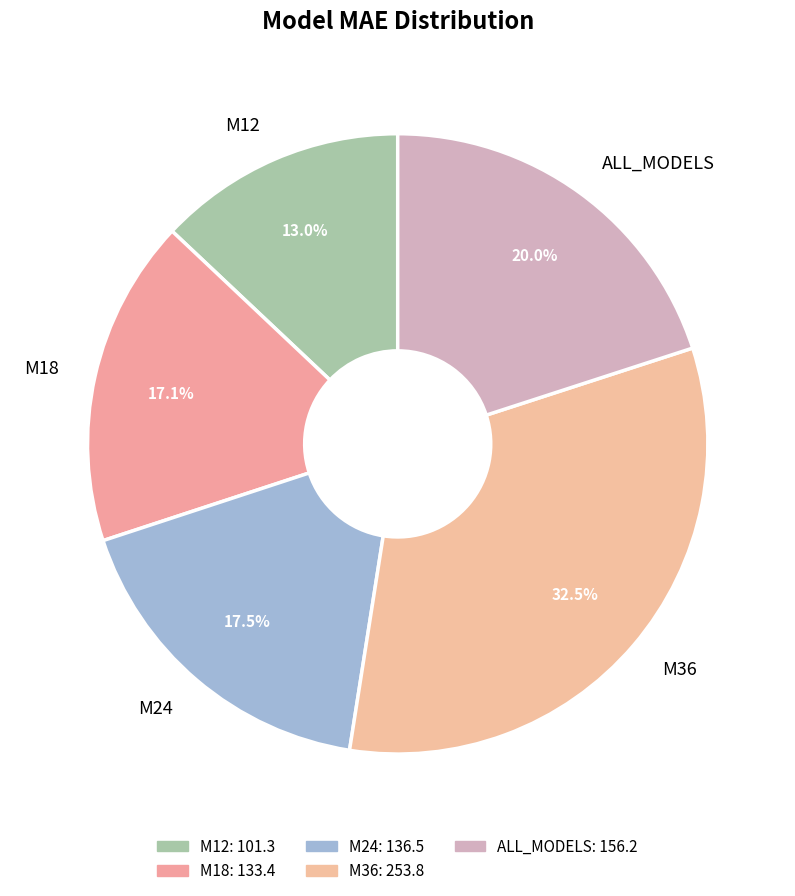

Is it true that M24 is 30% of the pie?

False